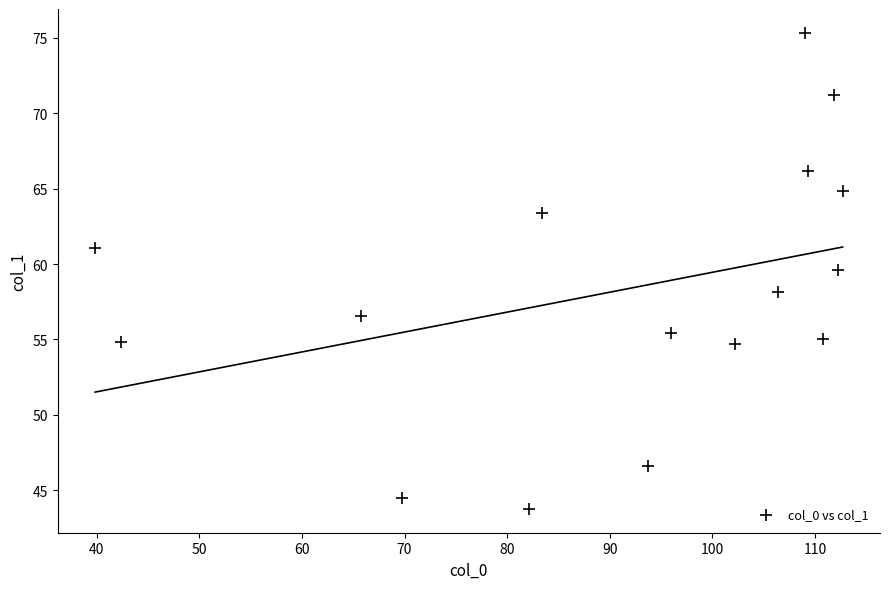

What is the range of X values (max minus min)?

72.8